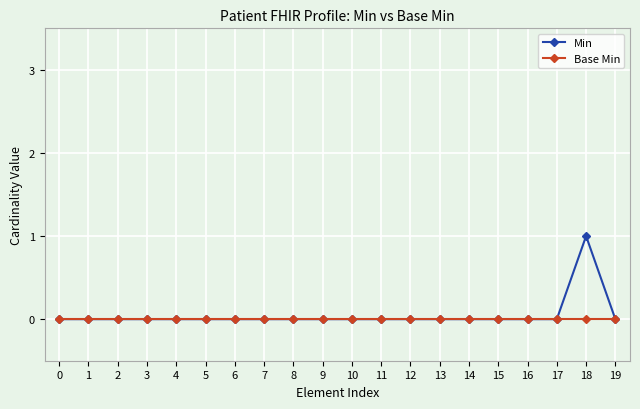

At which category is the sum across all series the highest?

18